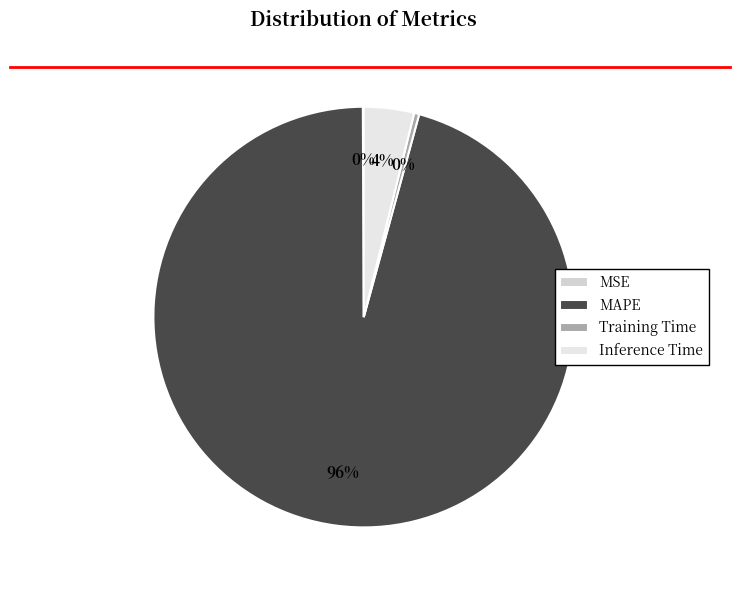

Which has a higher value, MAPE or MSE?

MAPE